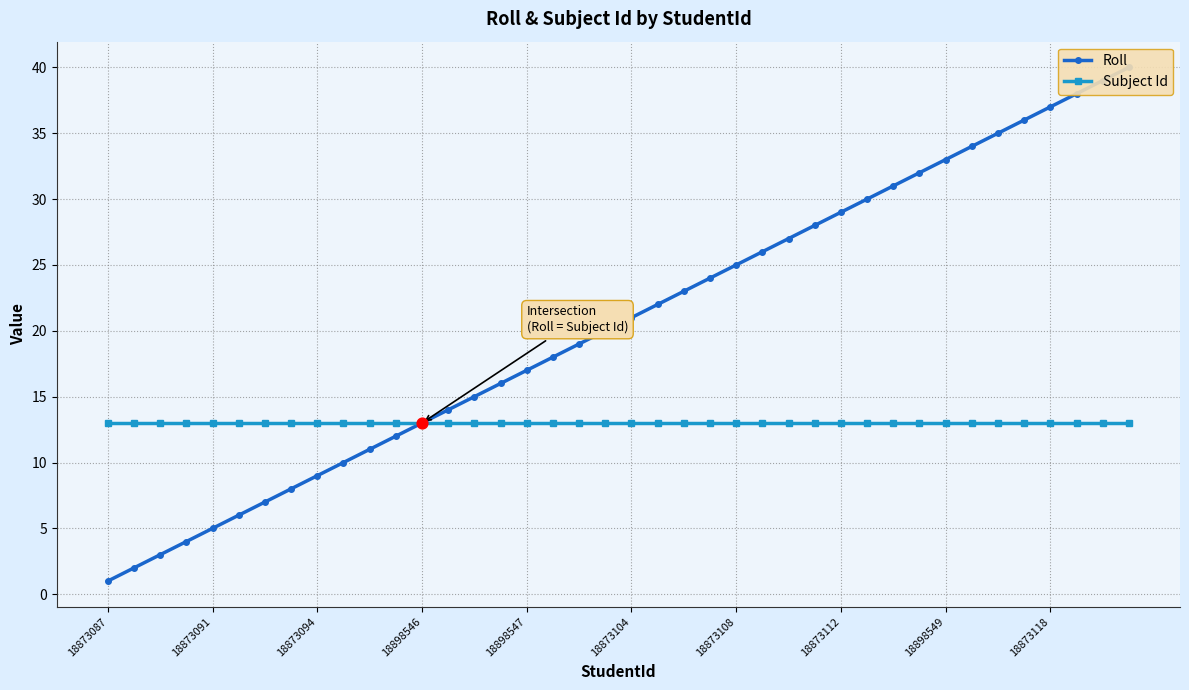

Which series has the largest total across all categories?

Roll